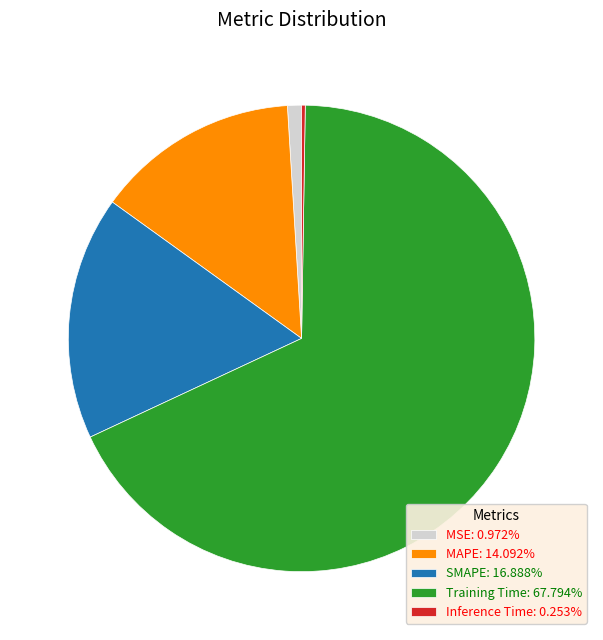

Does any single category account for the majority?

Yes